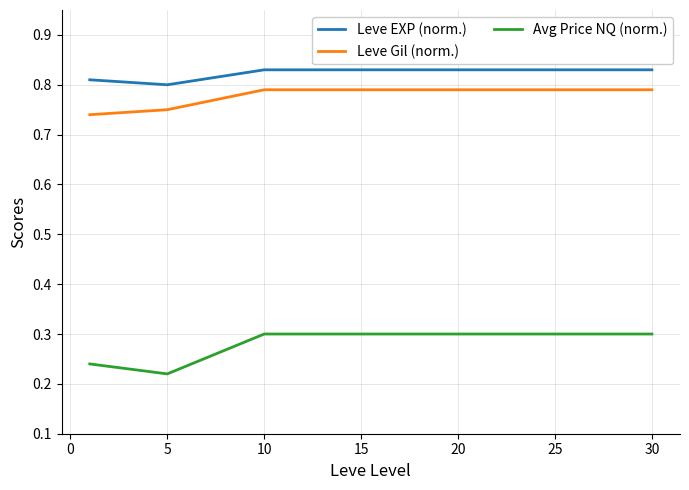

Which series has the largest total across all categories?

Leve EXP (norm.)